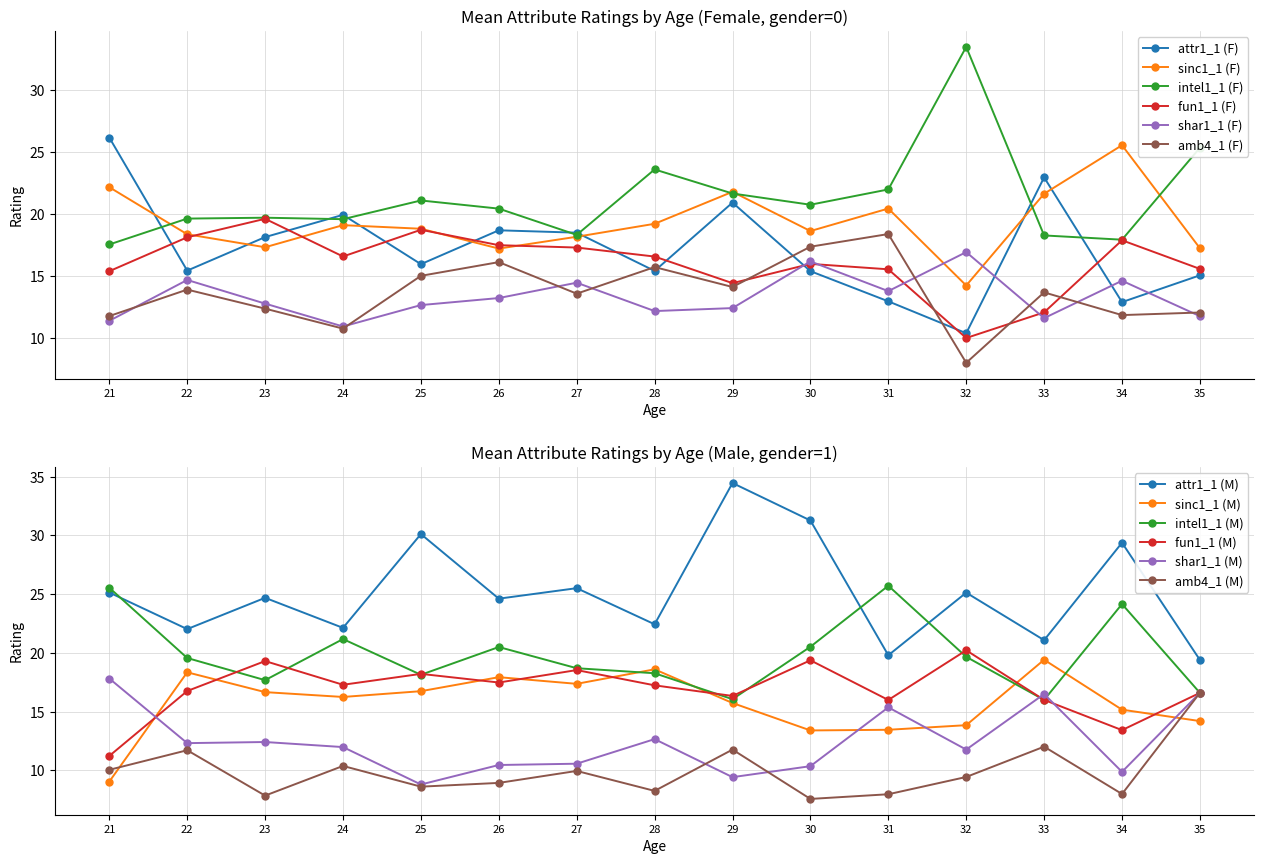

Which series has the widest spread of values?

intel1_1 (F)